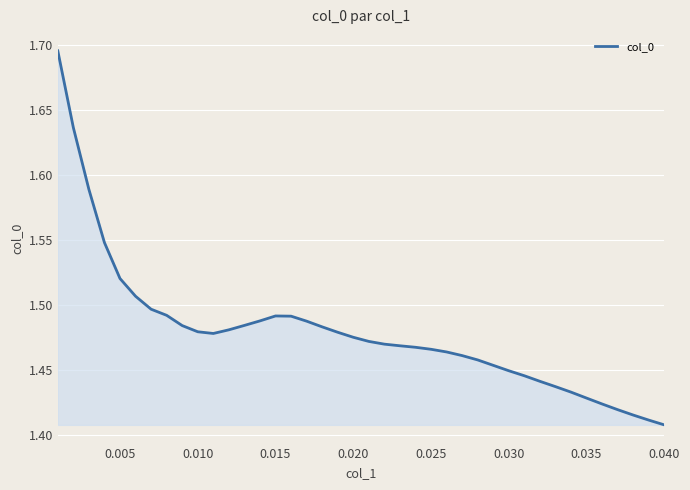

What is the difference between the maximum and minimum values?

0.3